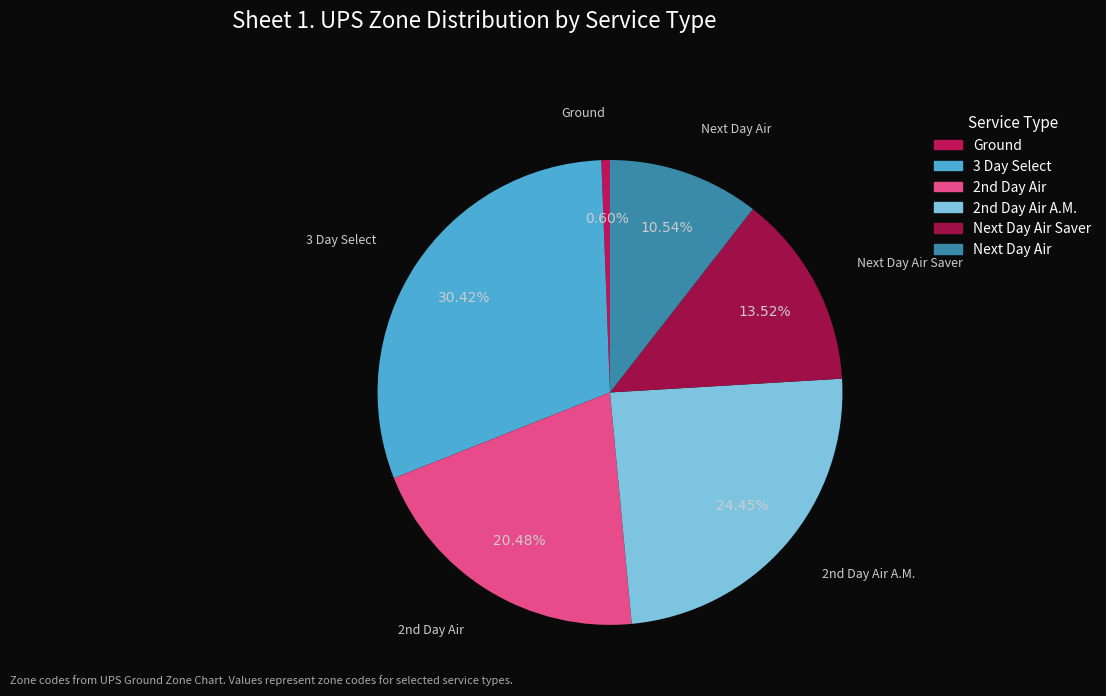

To the nearest percent, what percentage of the pie is 3 Day Select?

30%